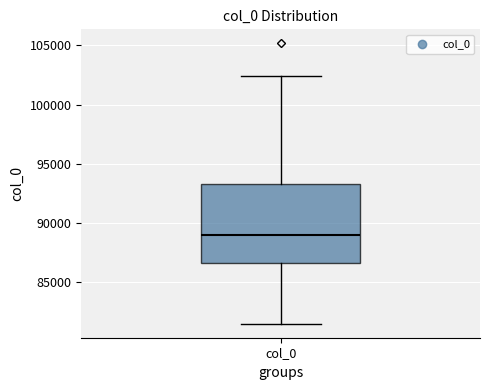

Where is the lower edge of the box for col_0 on the y-axis? The values are not printed on the chart, so give them approximately, as read against the axis.

86500